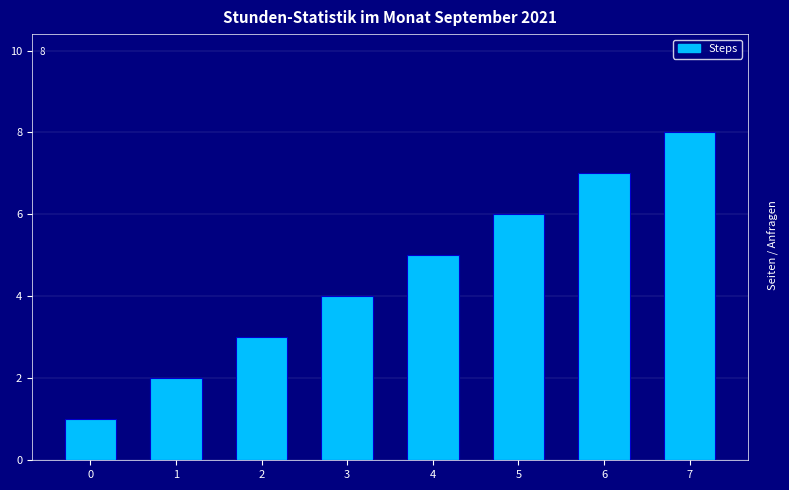

Where is the data nearest to the value 4?

3